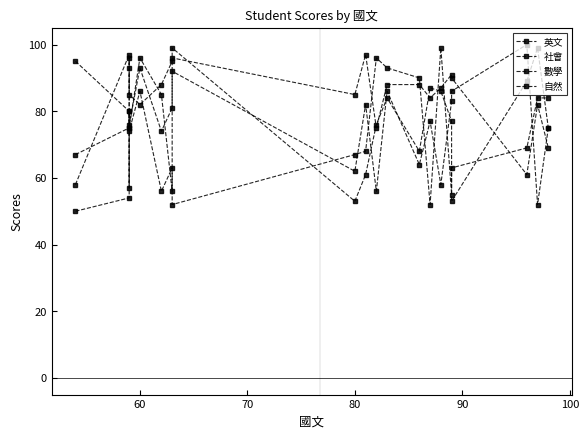

What is the sum of all 英文 values?

1649